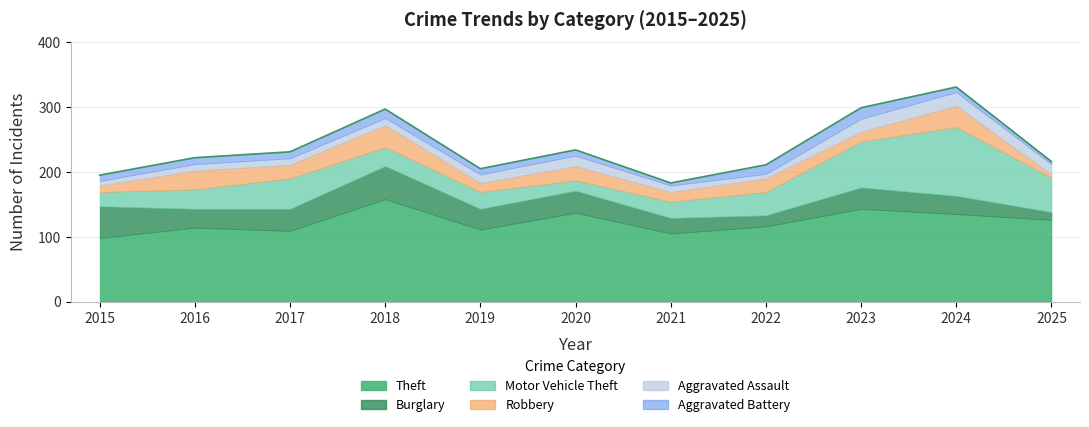

True or false: Motor Vehicle Theft and Theft cross at least once.

False